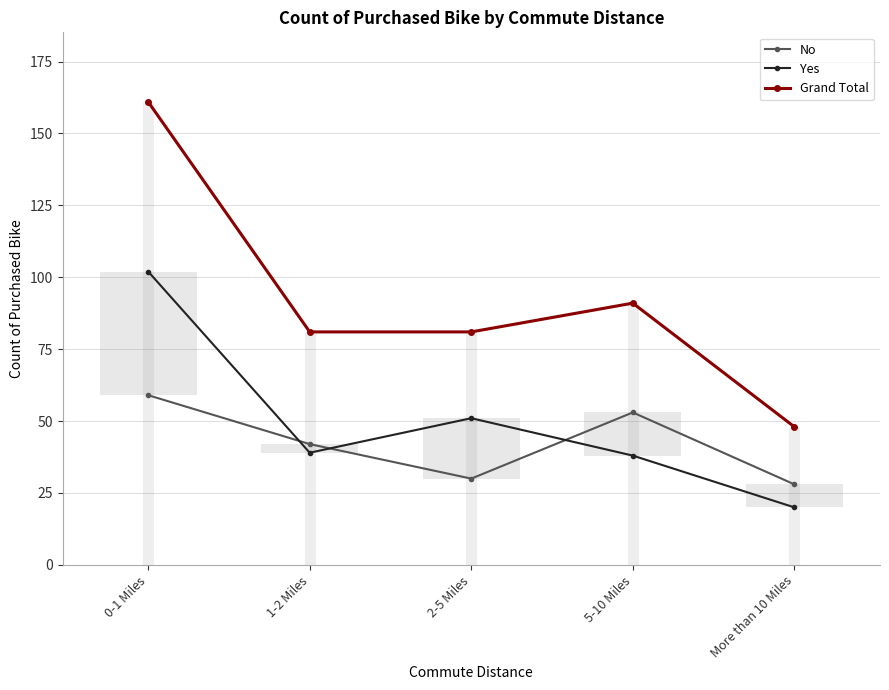

What is the highest value of the No series?

59